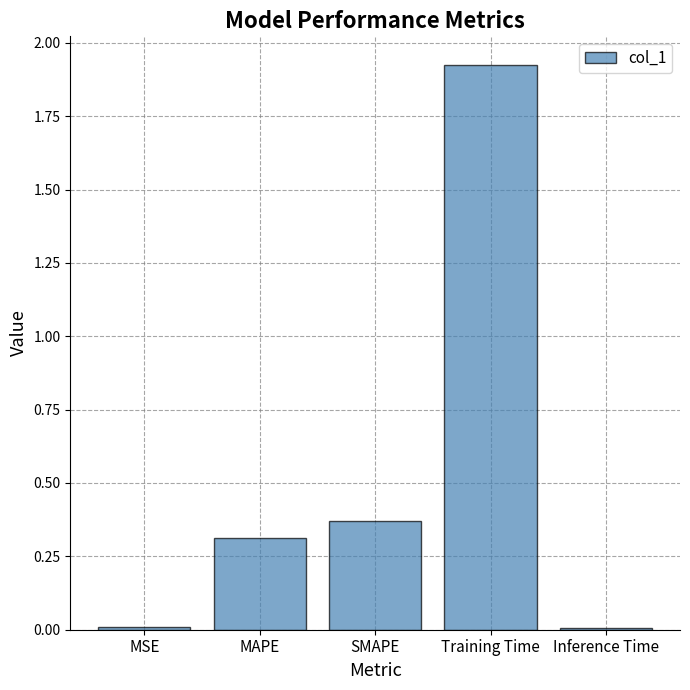

What is the approximate value at MAPE?

0.3